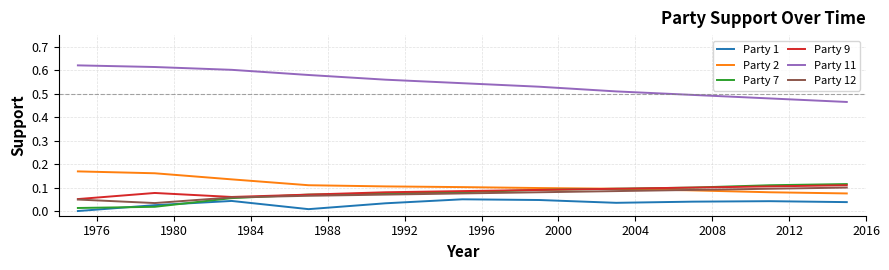

Which series ends up on top after the final intersection of Party 1 and Party 7?

Party 7